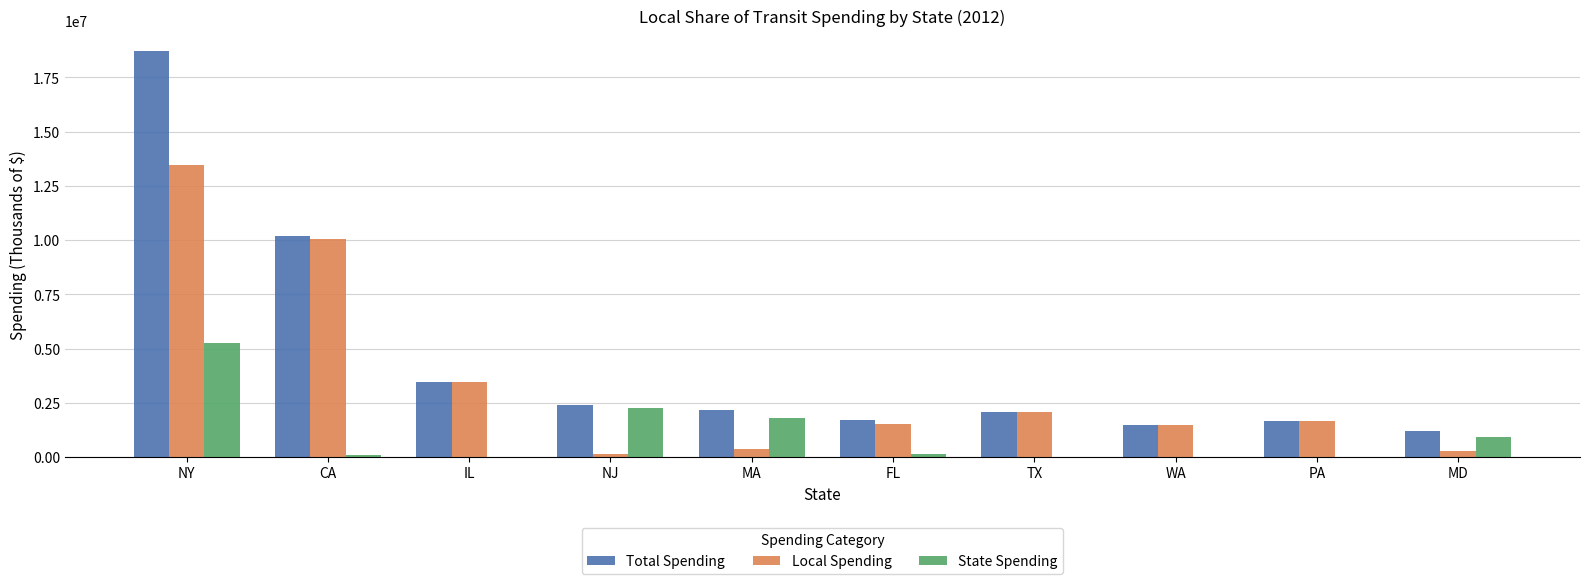

Is the value of State Spending at IL greater than the value of Local Spending at CA?

No